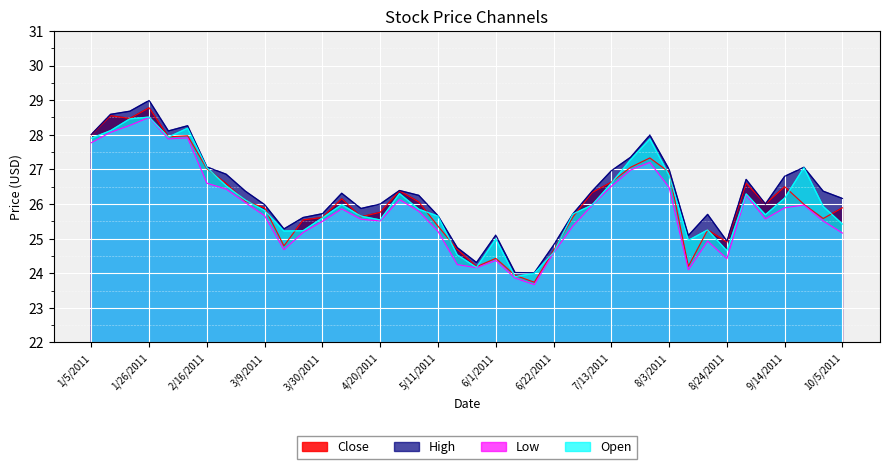

What is the total value across all series at 8/31/2011?

105.9